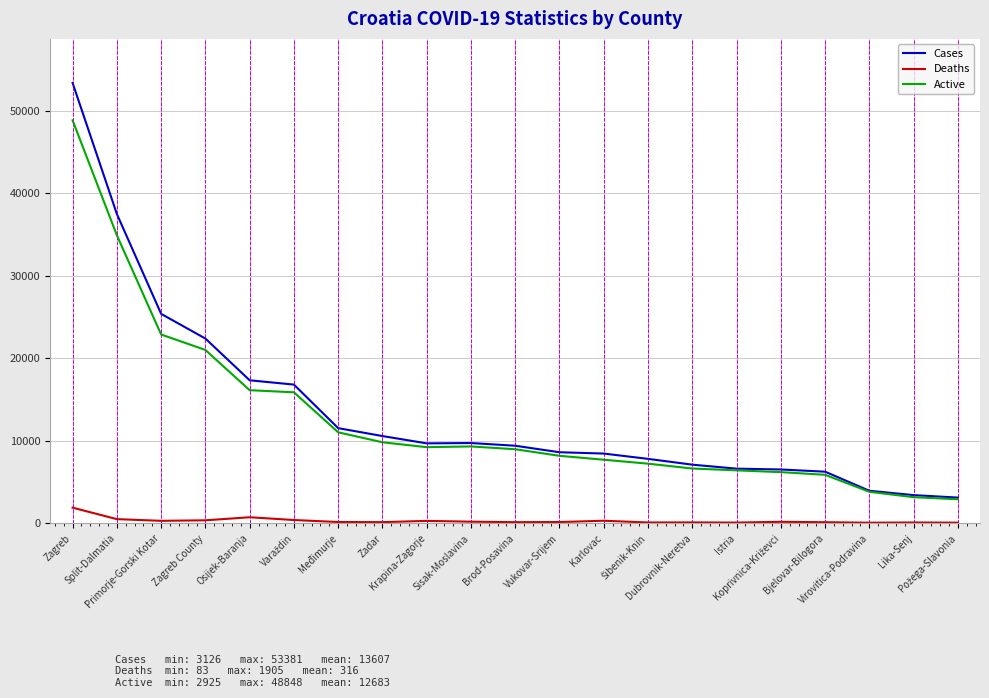

List the series in order of their peak value, lowest first.

Deaths, Active, Cases